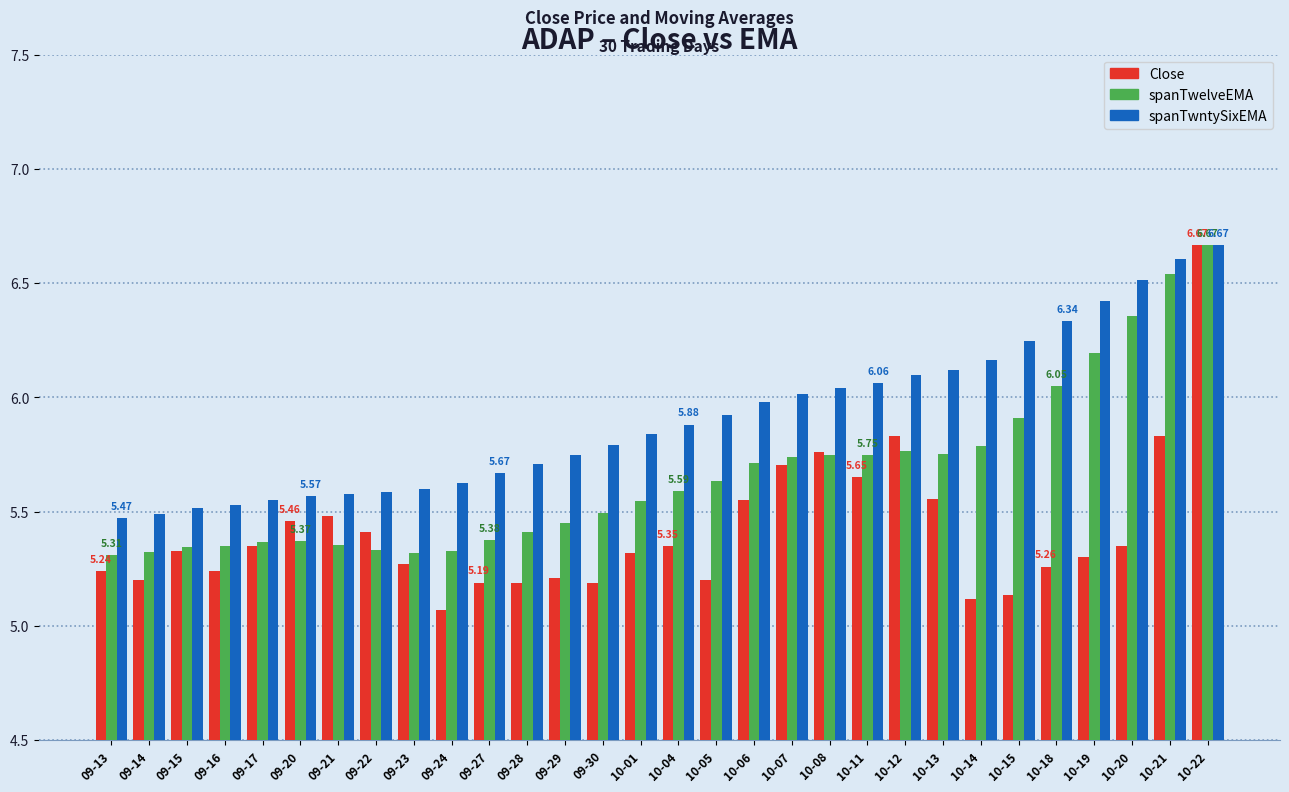

What is the difference between the highest and lowest values at 09-28?

0.5